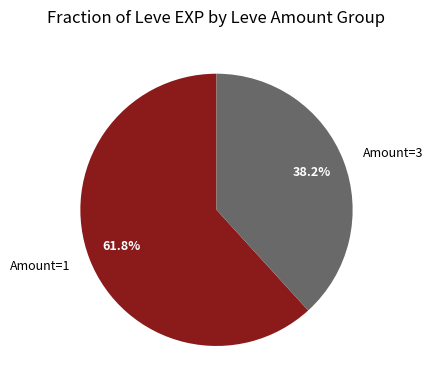

Count the number of slices in the pie.

2